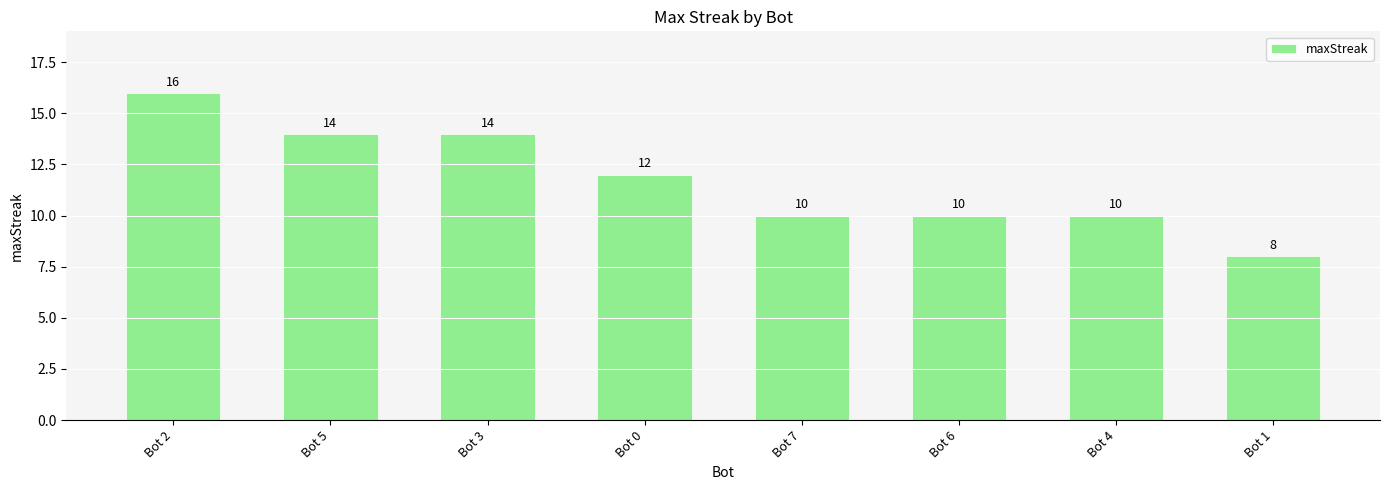

What is the greatest value displayed?

16